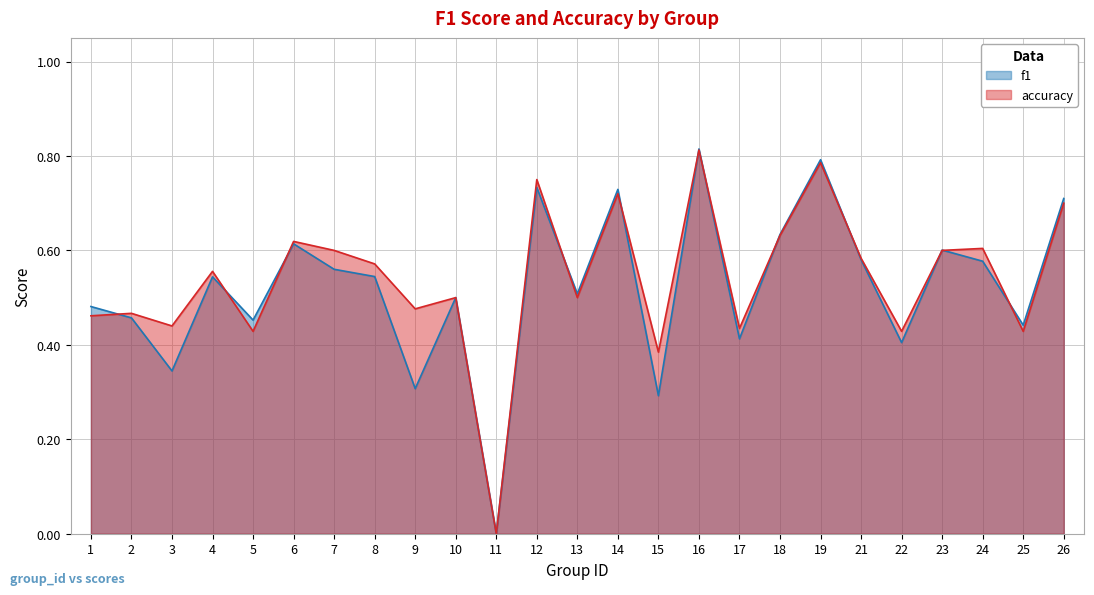

Between 13 and 12, which is larger?

12